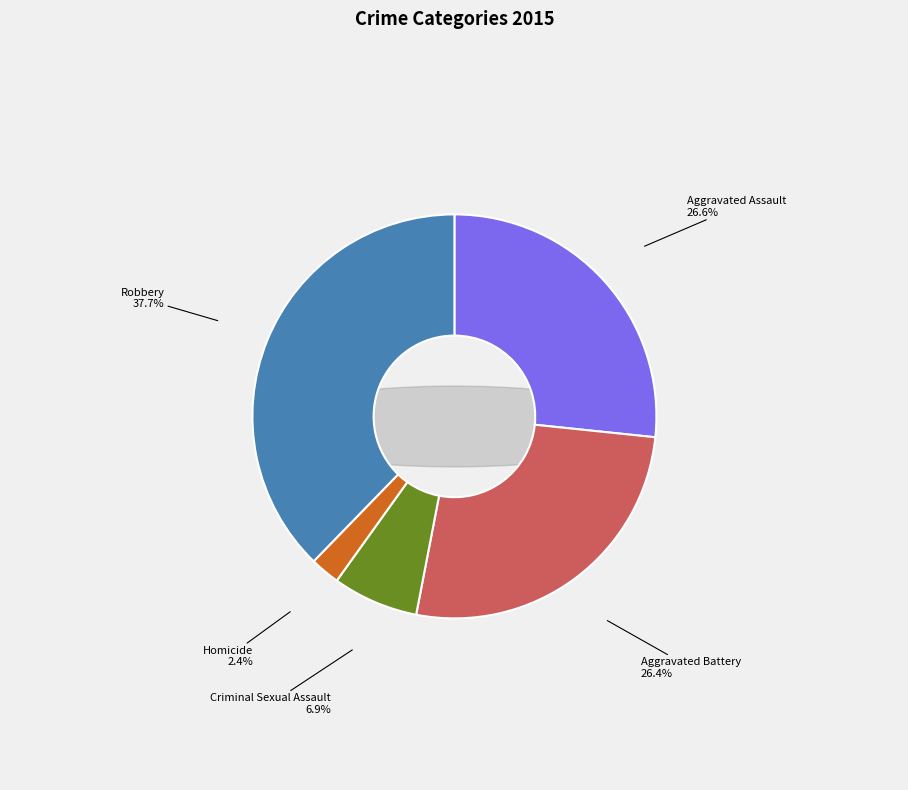

How many slices are in this pie chart?

5